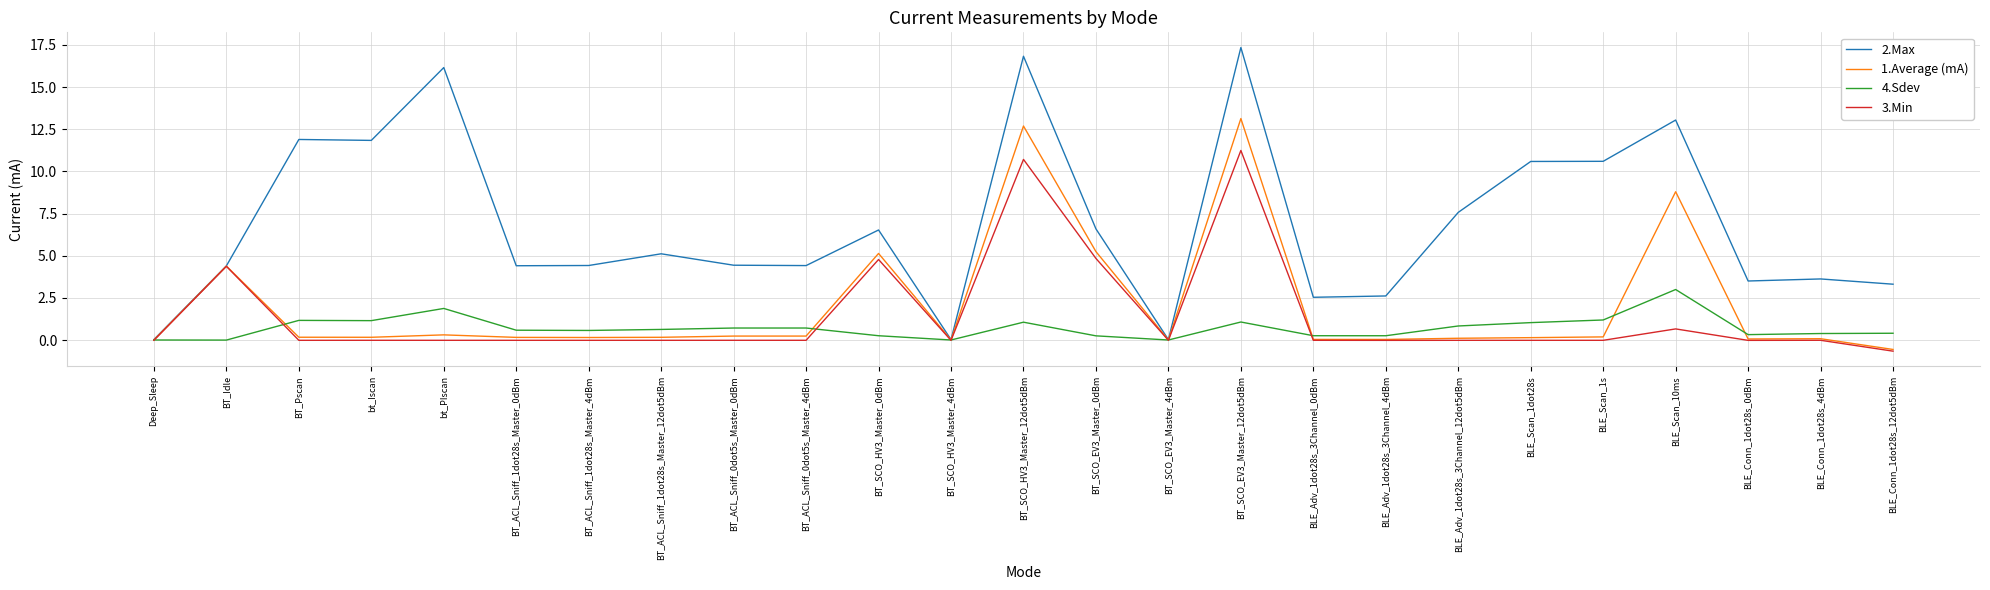

Which series ends up on top after the final intersection of 1.Average (mA) and 4.Sdev?

4.Sdev